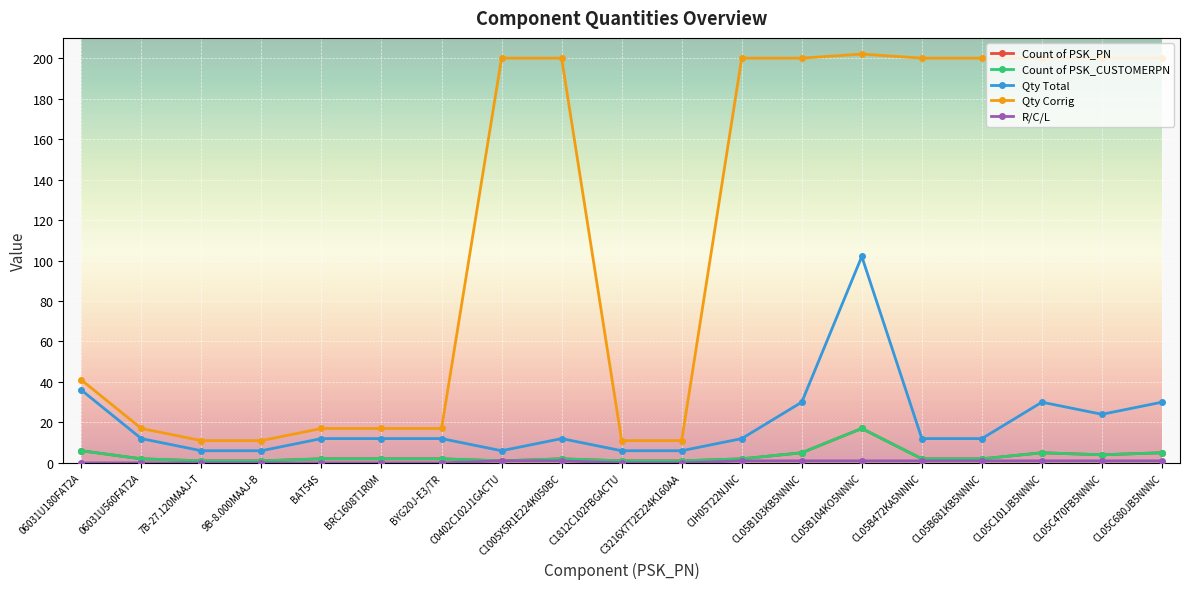

Reading left to right, list all the values displayed in this chart.

Count of PSK_PN: 6	2	1	1	2	2	2	1	2	1	1	2	5	17	2	2	5	4	5
Count of PSK_CUSTOMERPN: 6	2	1	1	2	2	2	1	2	1	1	2	5	17	2	2	5	4	5
Qty Total: 36	12	6	6	12	12	12	6	12	6	6	12	30	102	12	12	30	24	30
Qty Corrig: 41	17	11	11	17	17	17	200	200	11	11	200	200	202	200	200	200	200	200
R/C/L: 0	0	0	0	0	0	0	1	1	0	0	1	1	1	1	1	1	1	1